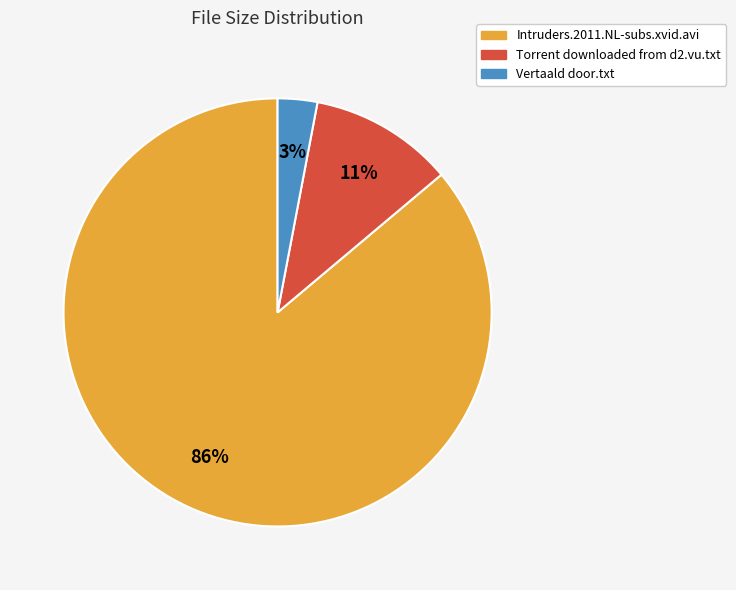

To the nearest percent, what portion does Vertaald door.txt represent?

3%